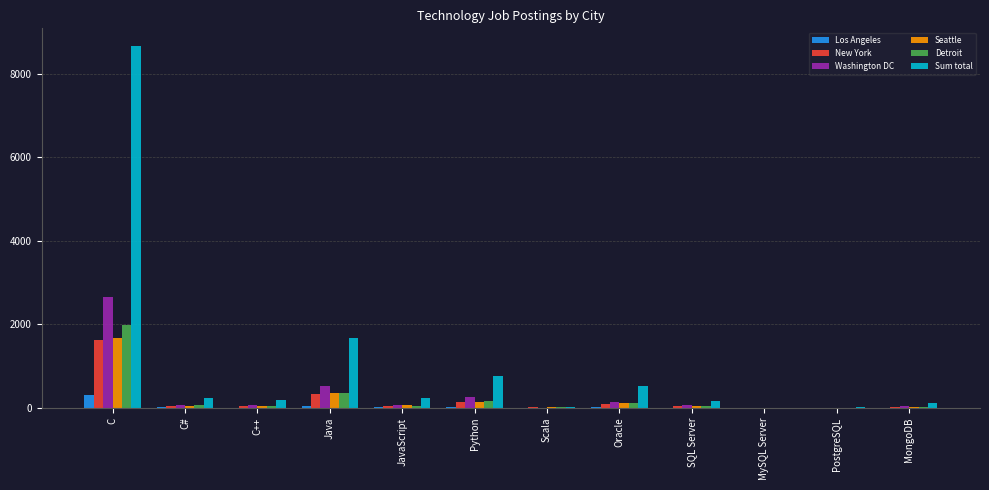

What is the highest value of the New York series?

1622